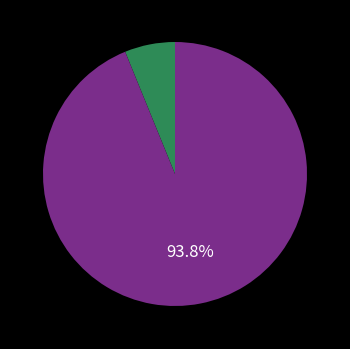

Is there any slice that represents more than half of the pie?

Yes